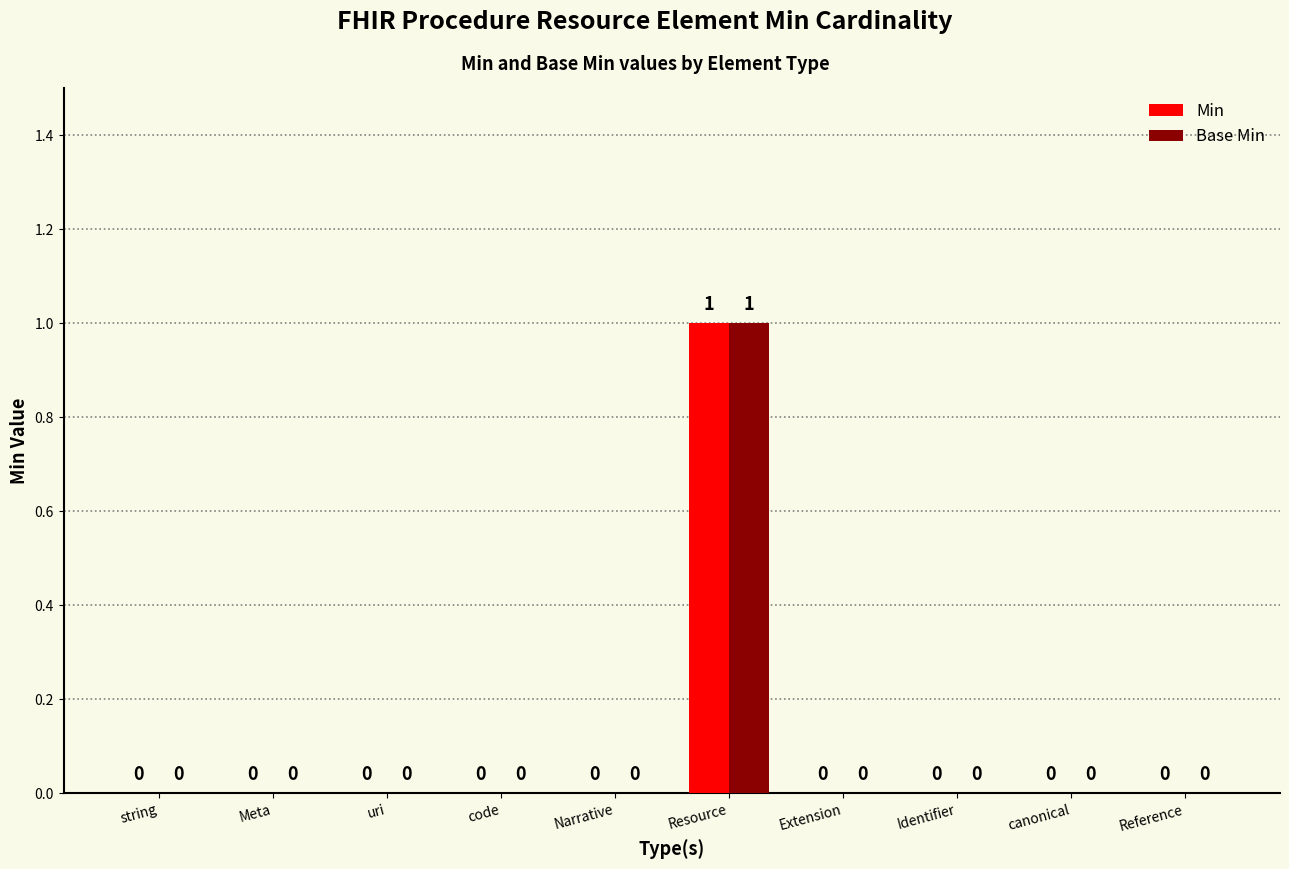

At which category is the sum across all series the highest?

Resource